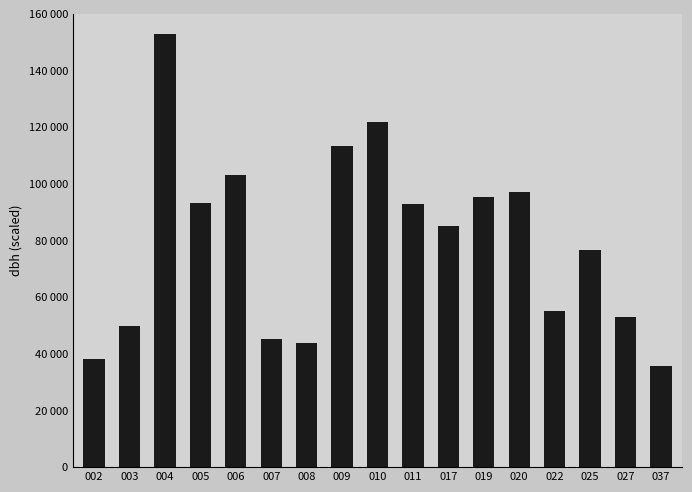

Reading left to right, transcribe all the data shown in this chart.

002=38080.0	003=49700.0	004=152880.0	005=93100.0	006=103180.0	007=45080.0	008=43680.0	009=113400.0	010=121800.0	011=92960.0	017=84980.0	019=95480.0	020=97020.0	022=55160.0	025=76580.0	027=53060.0	037=35840.0